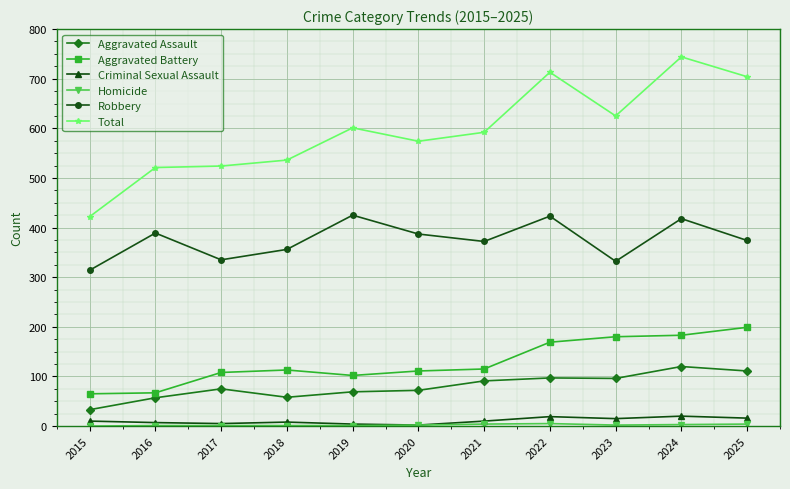

Does the chart display data point markers on the line(s)?

Yes